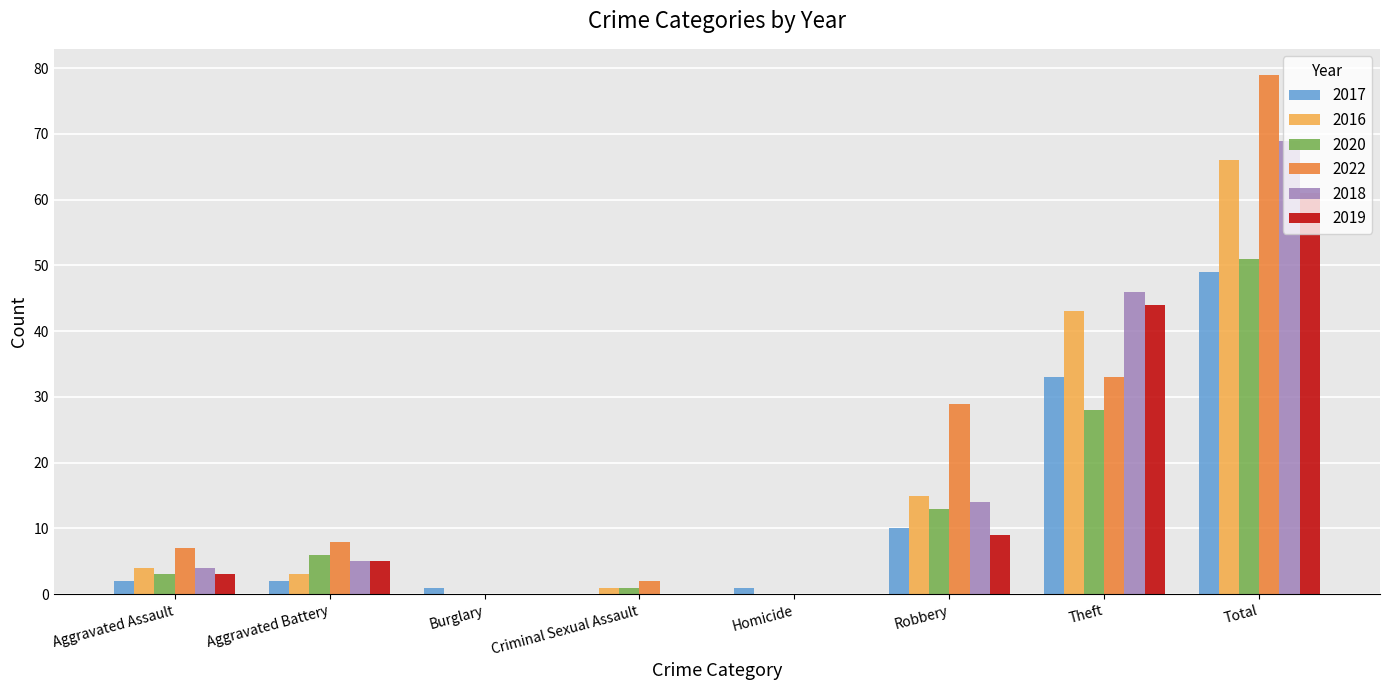

What are all the series names shown in the legend?

2017, 2016, 2020, 2022, 2018, 2019